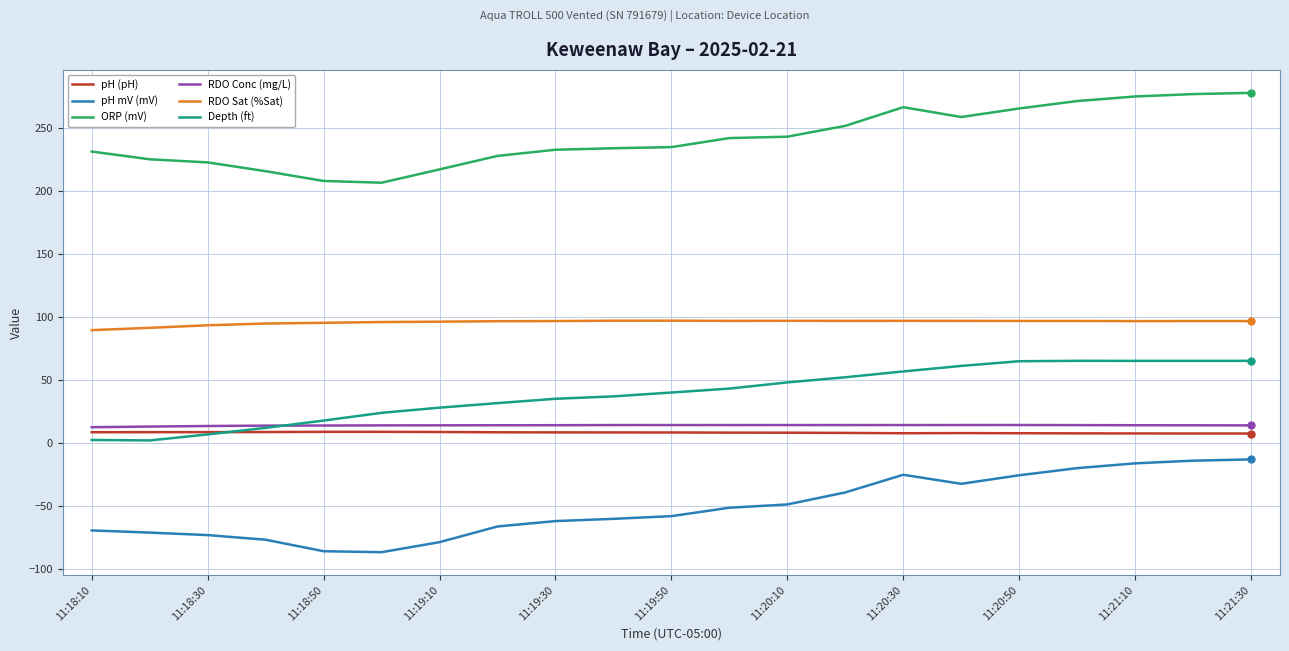

At how many categories does at least one series exceed 30?

21